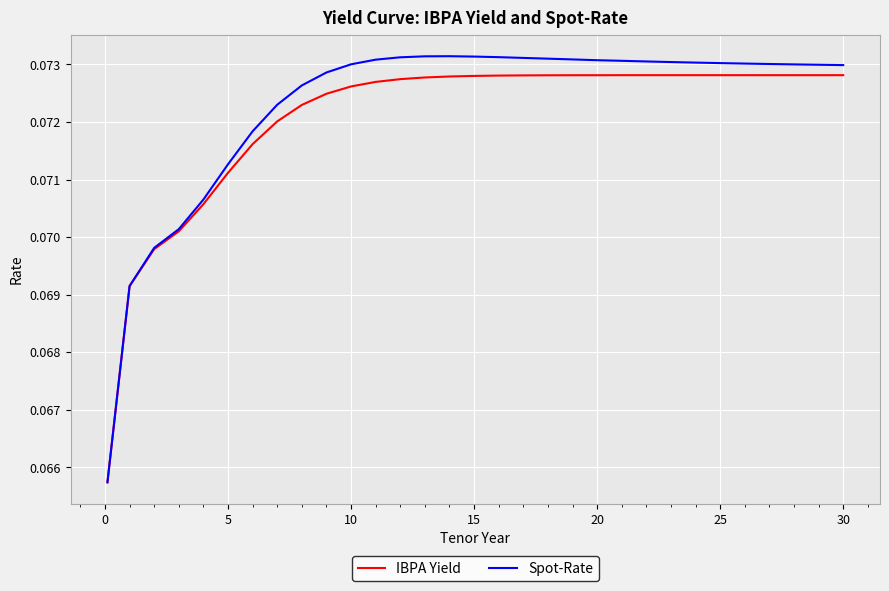

At how many categories does at least one series exceed 0?

31